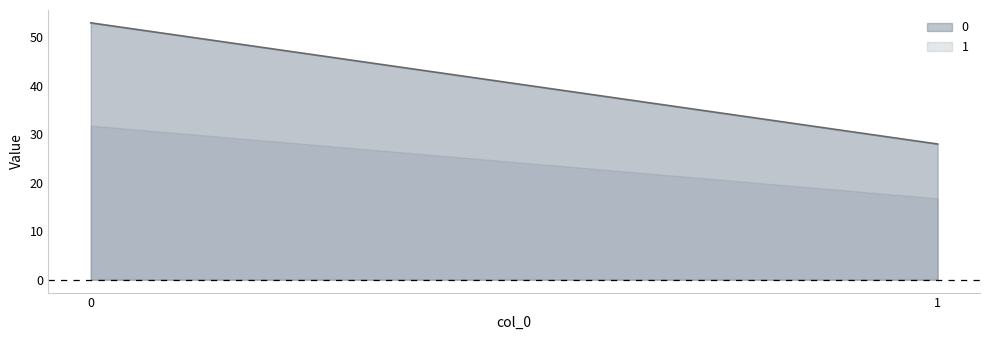

What is the sum of the 0 values at 1 and 0?

81.0